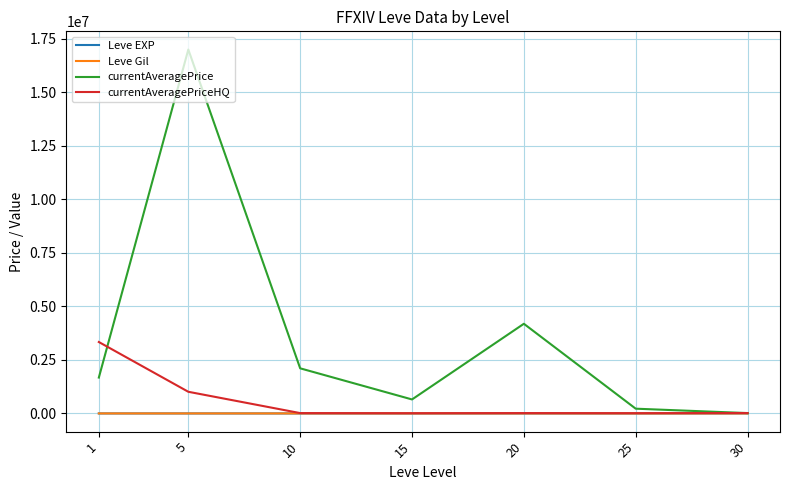

Which series changed the most between 20 and 30?

currentAveragePrice